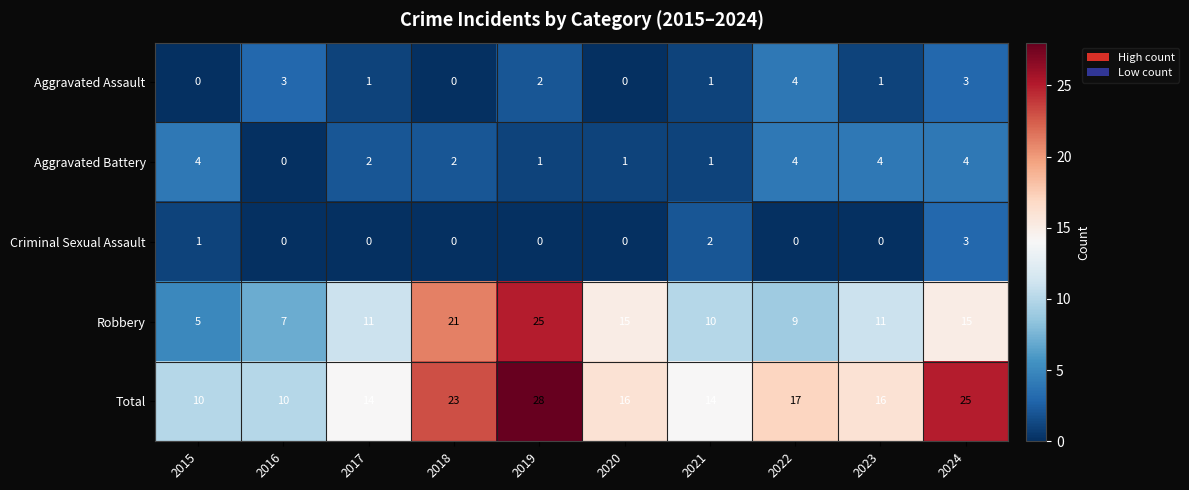

At which label does Aggravated Assault reach its peak?

2022